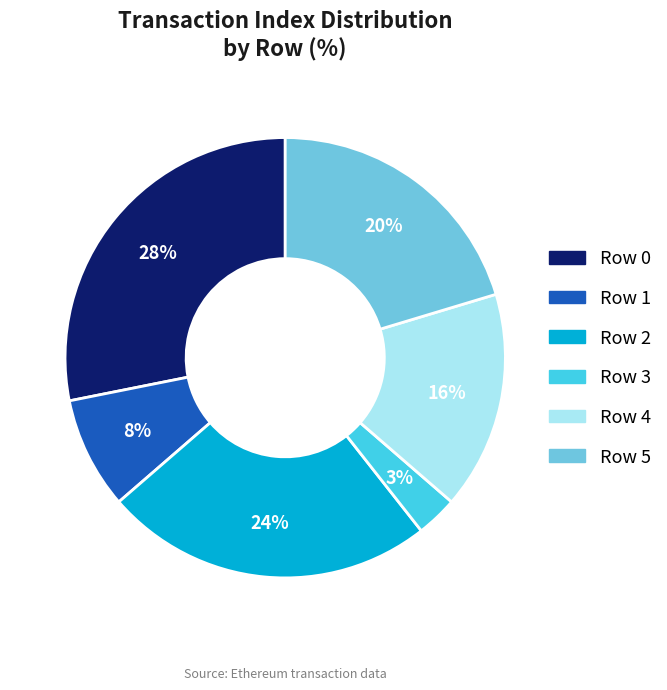

To the nearest percent, what is the difference between the largest and smallest slice percentages?

25%